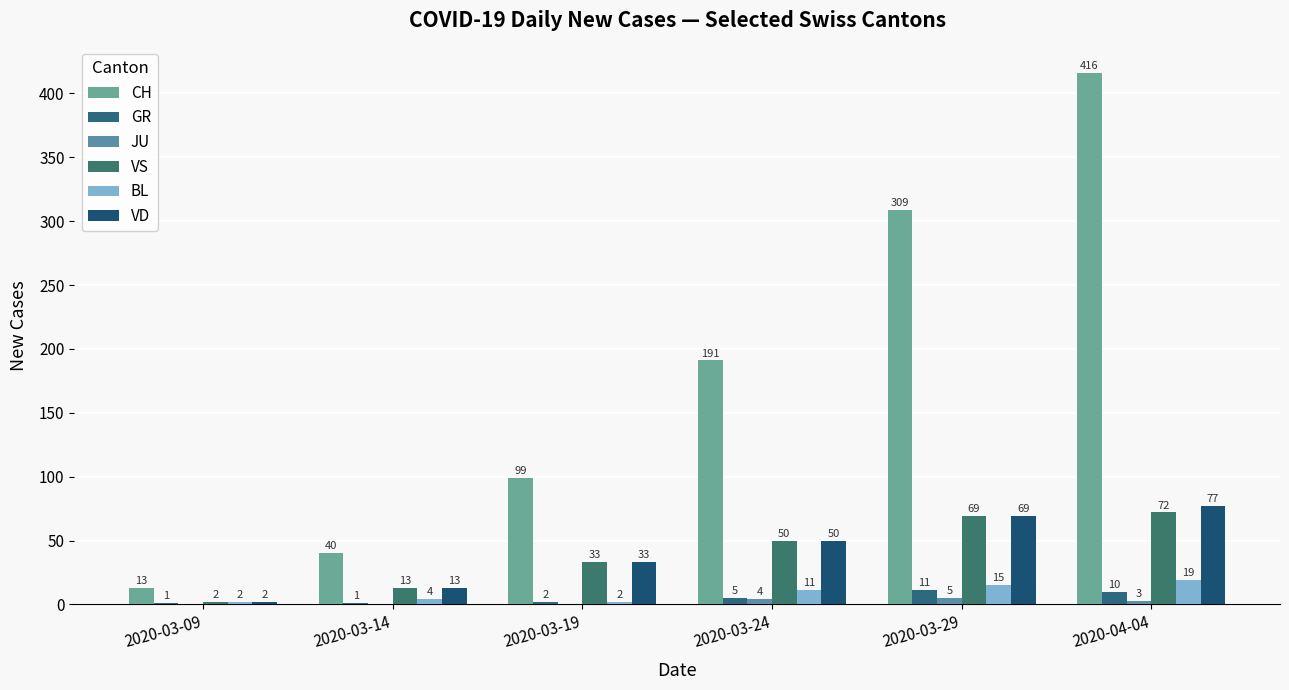

What is the average value of the CH series?

178